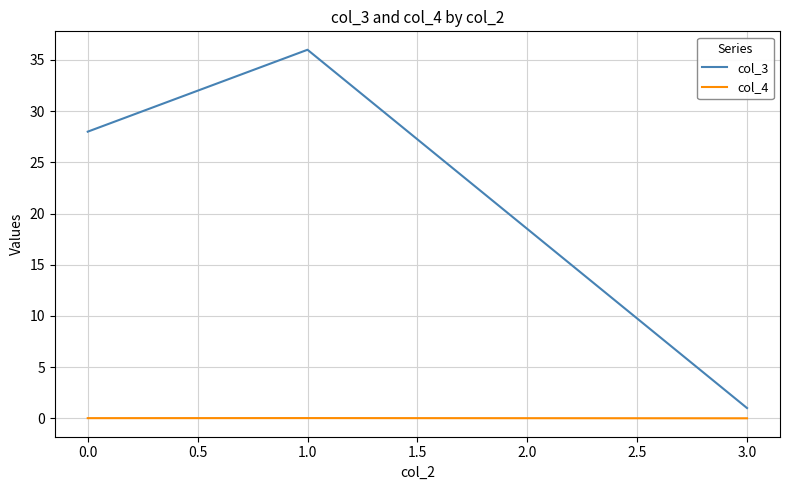

List the series in order of their overall mean, highest first.

col_3, col_4